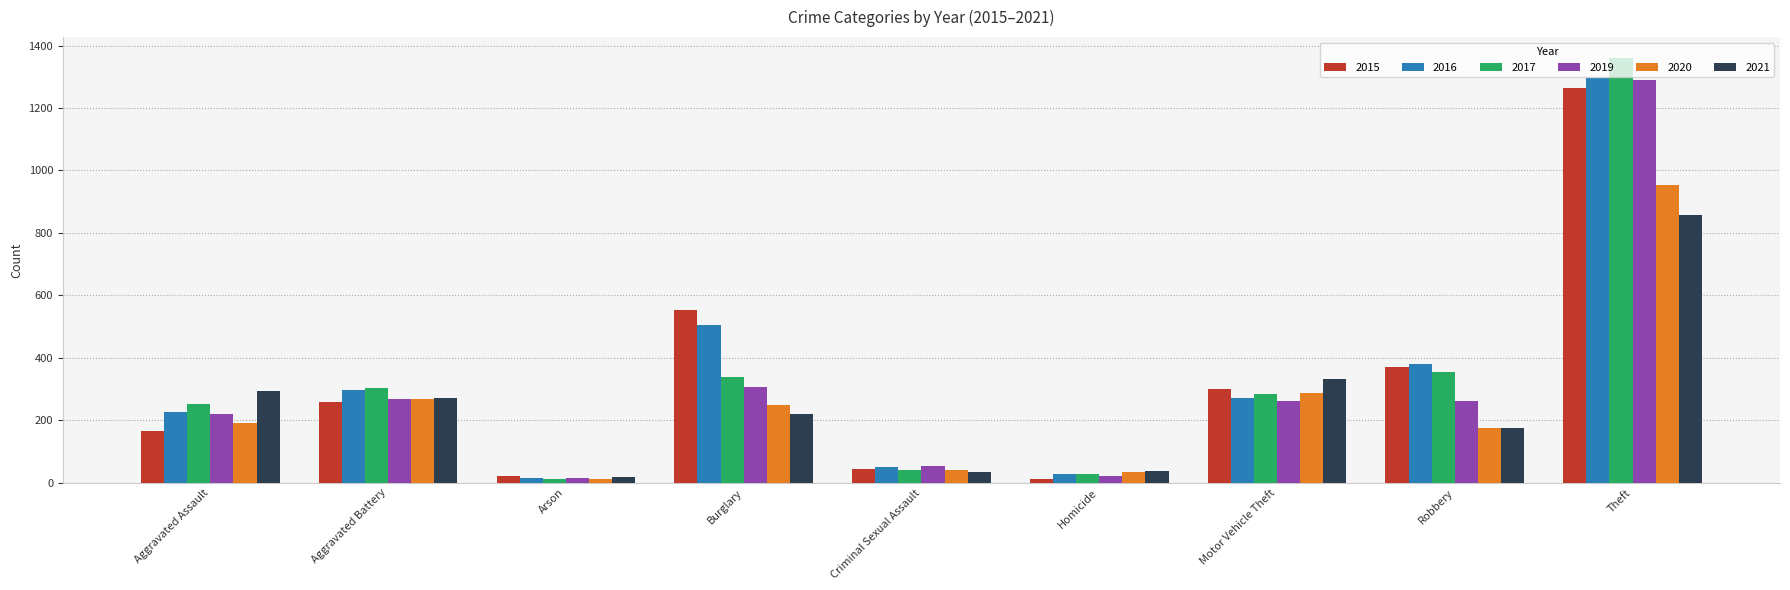

At how many categories does at least one series exceed 521?

2